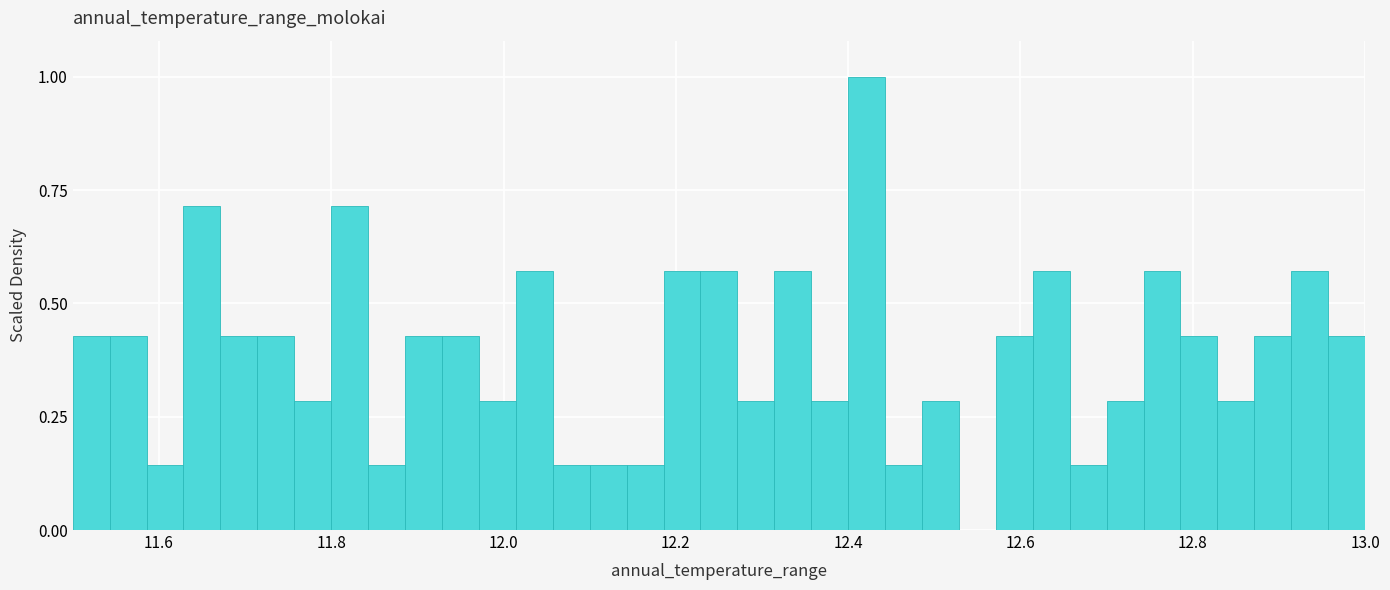

Read against the x-axis, roughly where is the centre of the tallest bar?

12.42